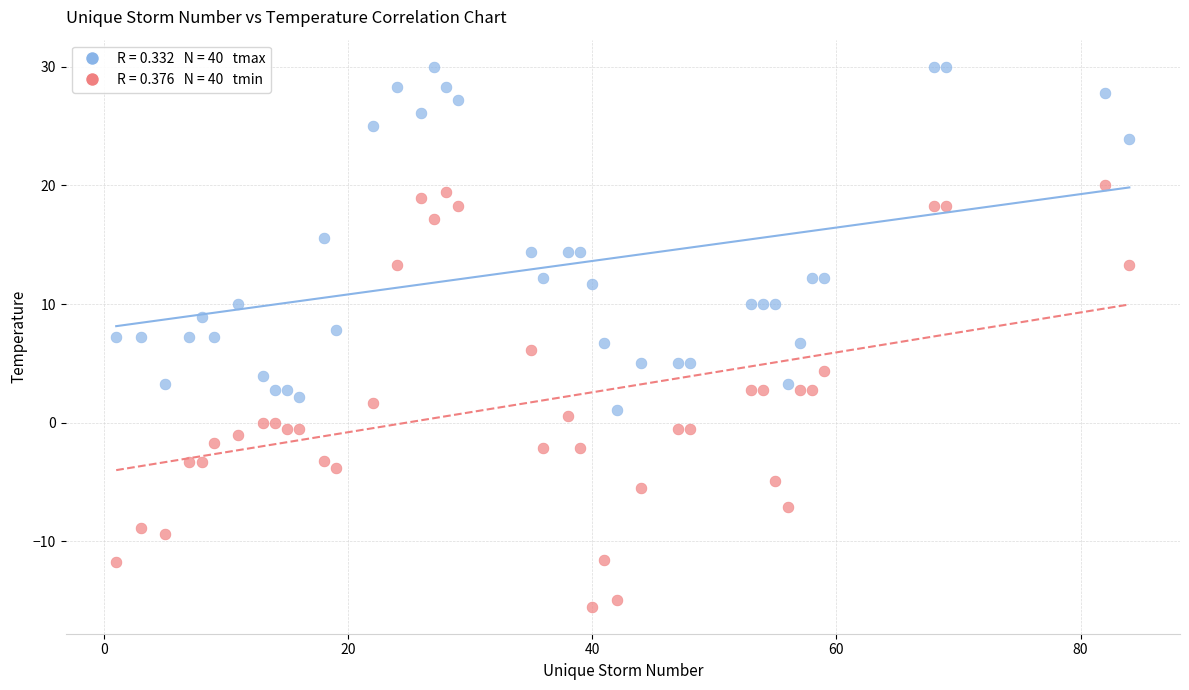

Across all data points, what is the range of Y values (max minus min)?

45.5